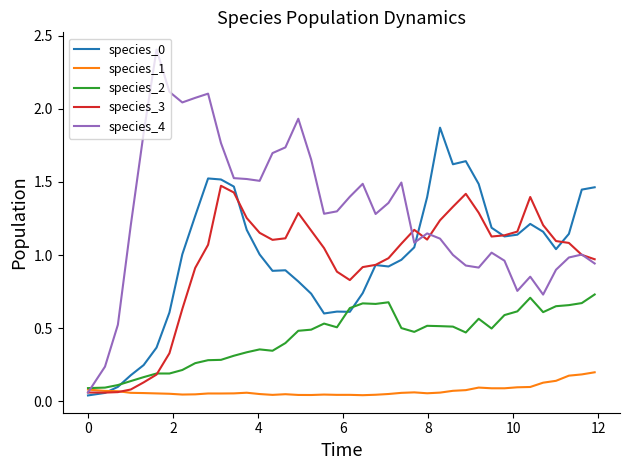

Which series has the largest total across all categories?

species_4